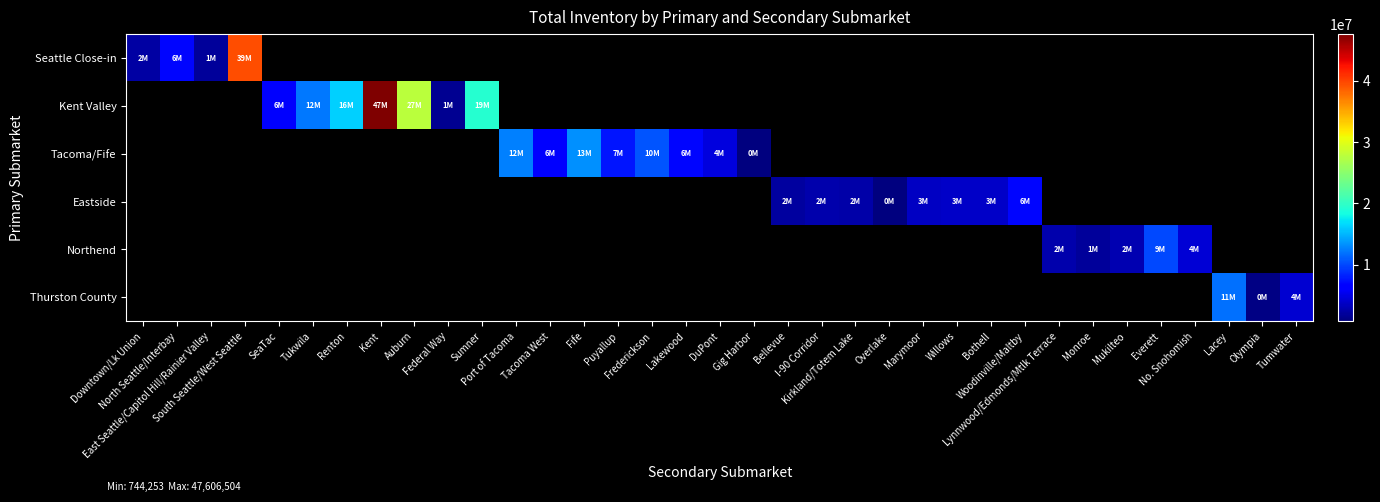

How many data points does each series have?

35